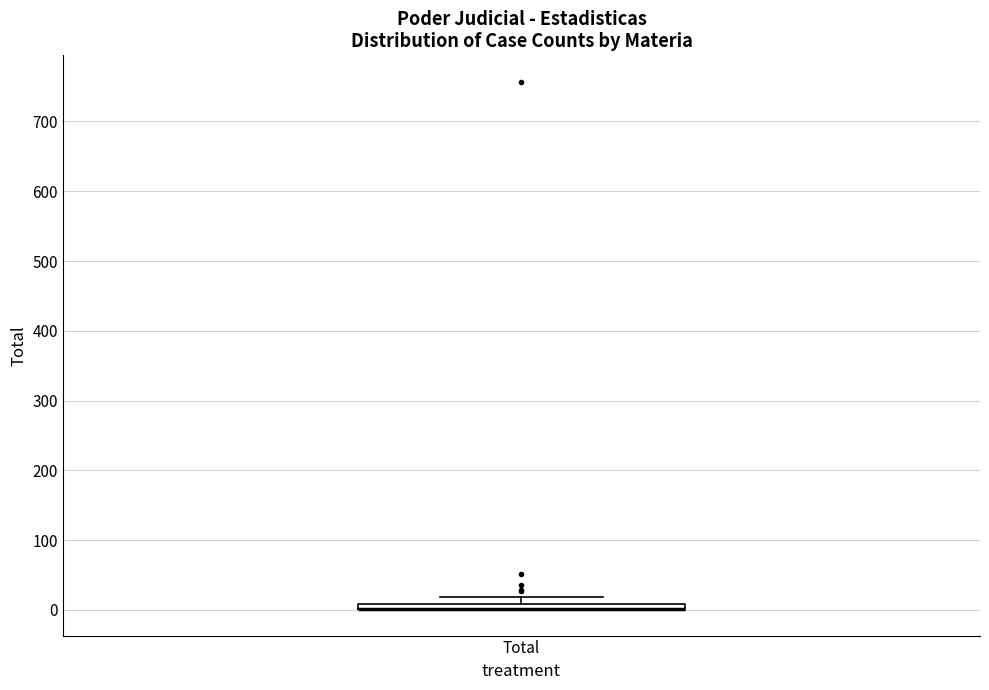

Where is the lower edge of the box for Total on the y-axis? The values are not printed on the chart, so give them approximately, as read against the axis.

0